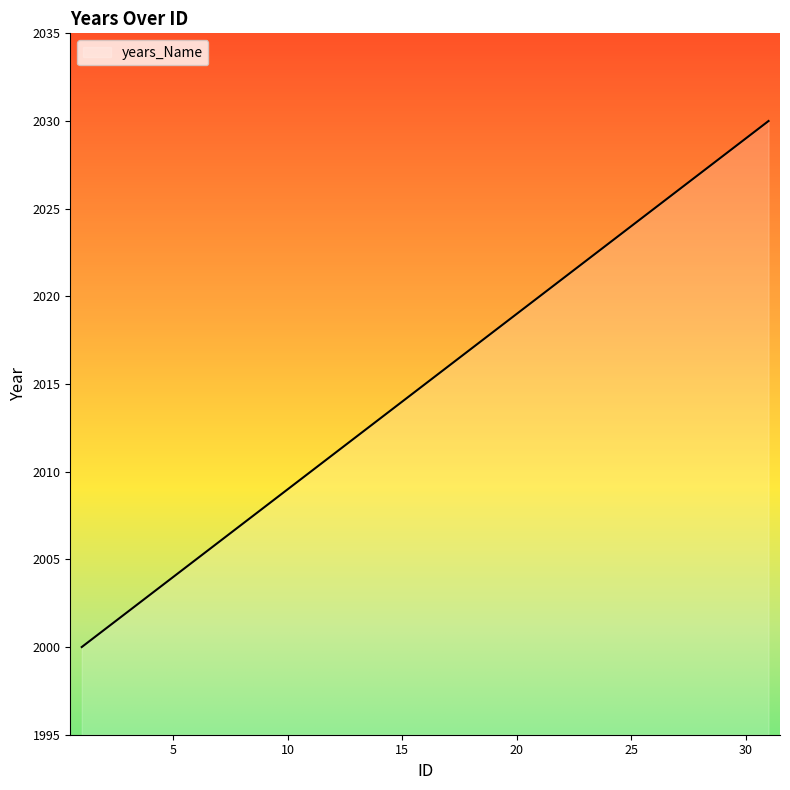

How many lines are shown in the chart?

1